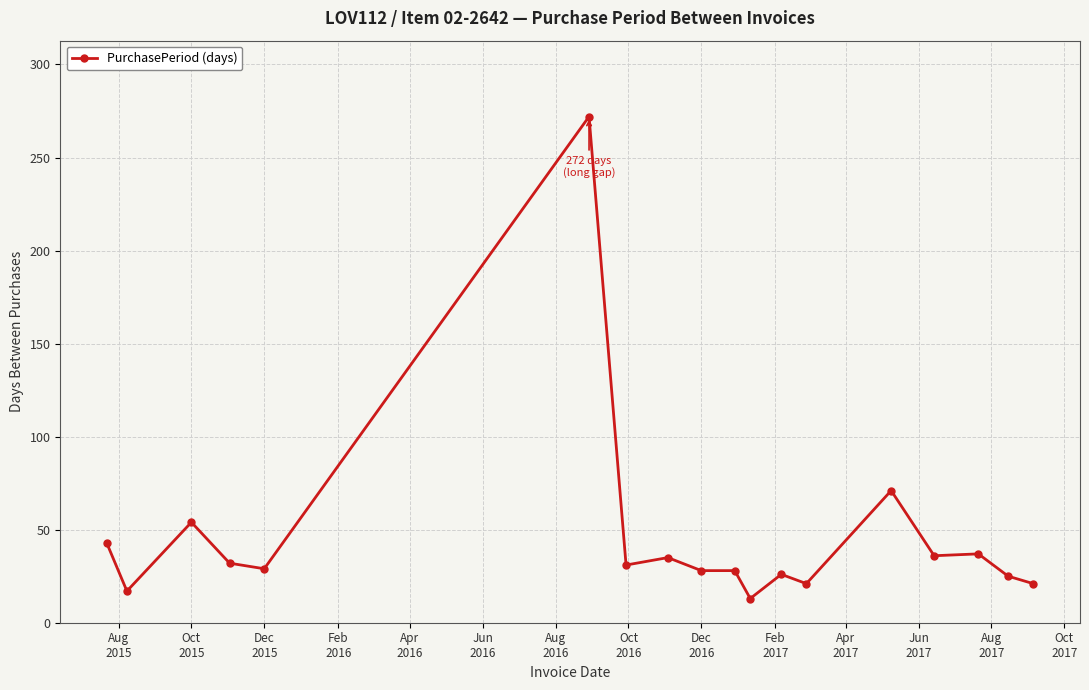

What is the difference between the second highest and second lowest values?

54